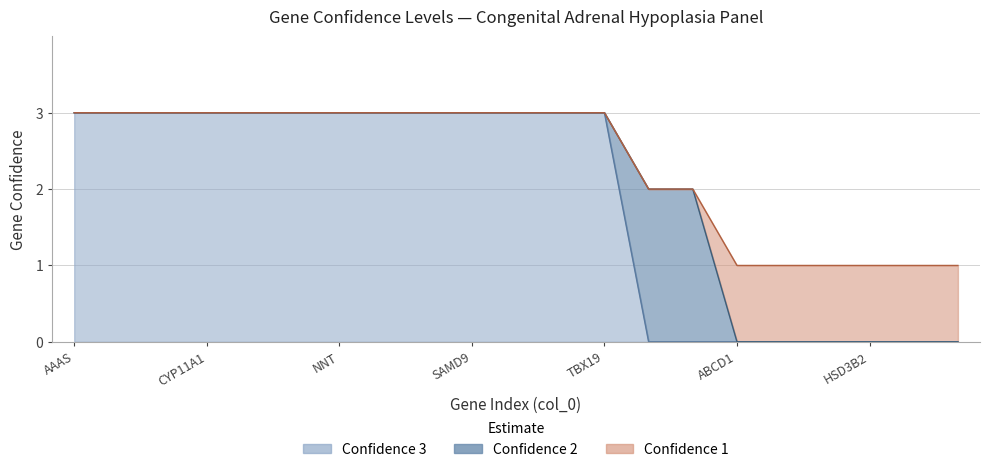

Is it true that Confidence 3 equals 1 at 6?

False